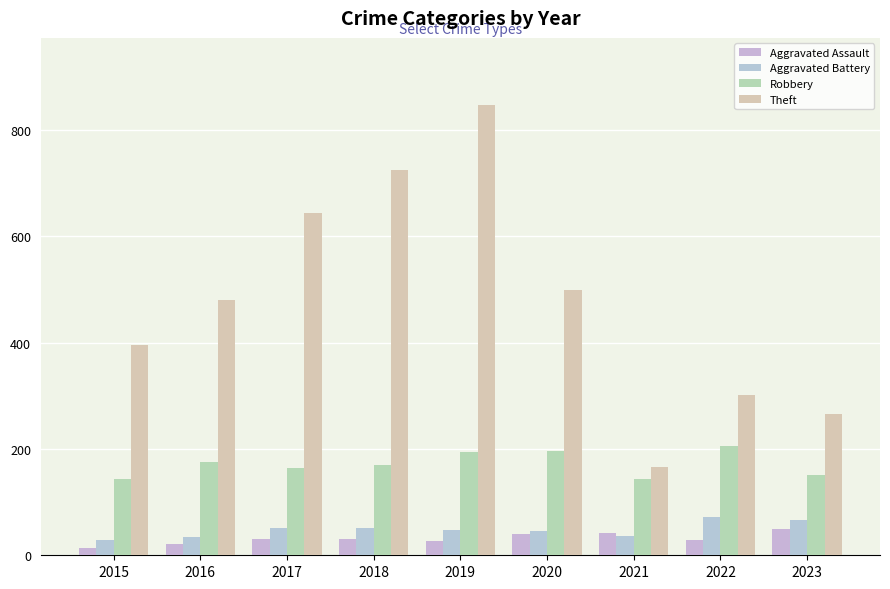

What is the difference between the maximum and minimum values in the Aggravated Battery series?

44